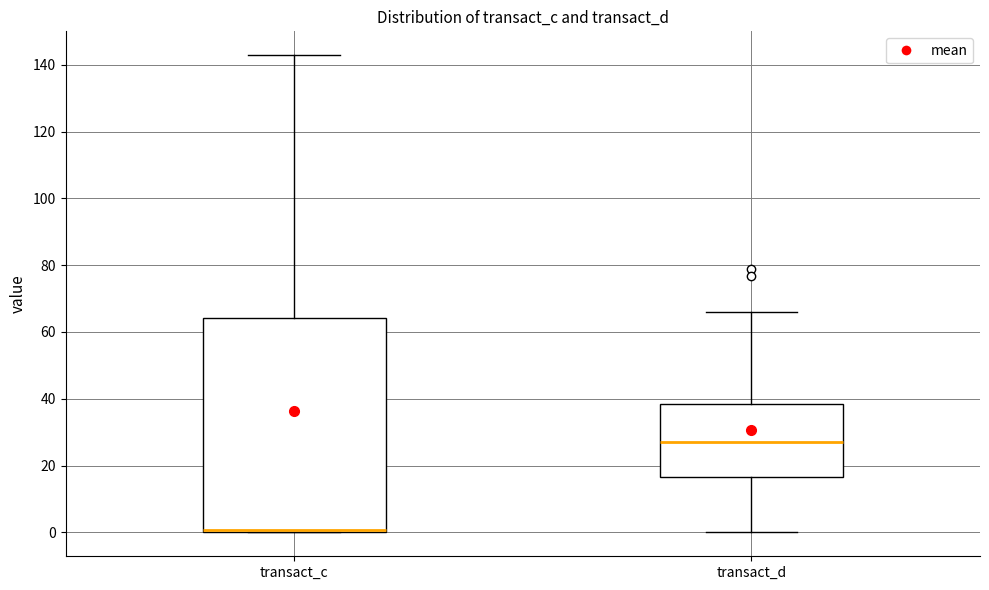

Which box's median line is the lowest?

transact_c